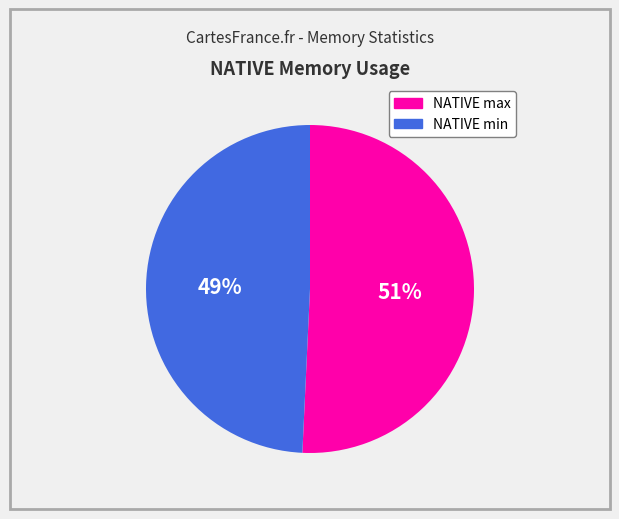

To the nearest percent, what is the combined percentage of NATIVE min and NATIVE max?

100%